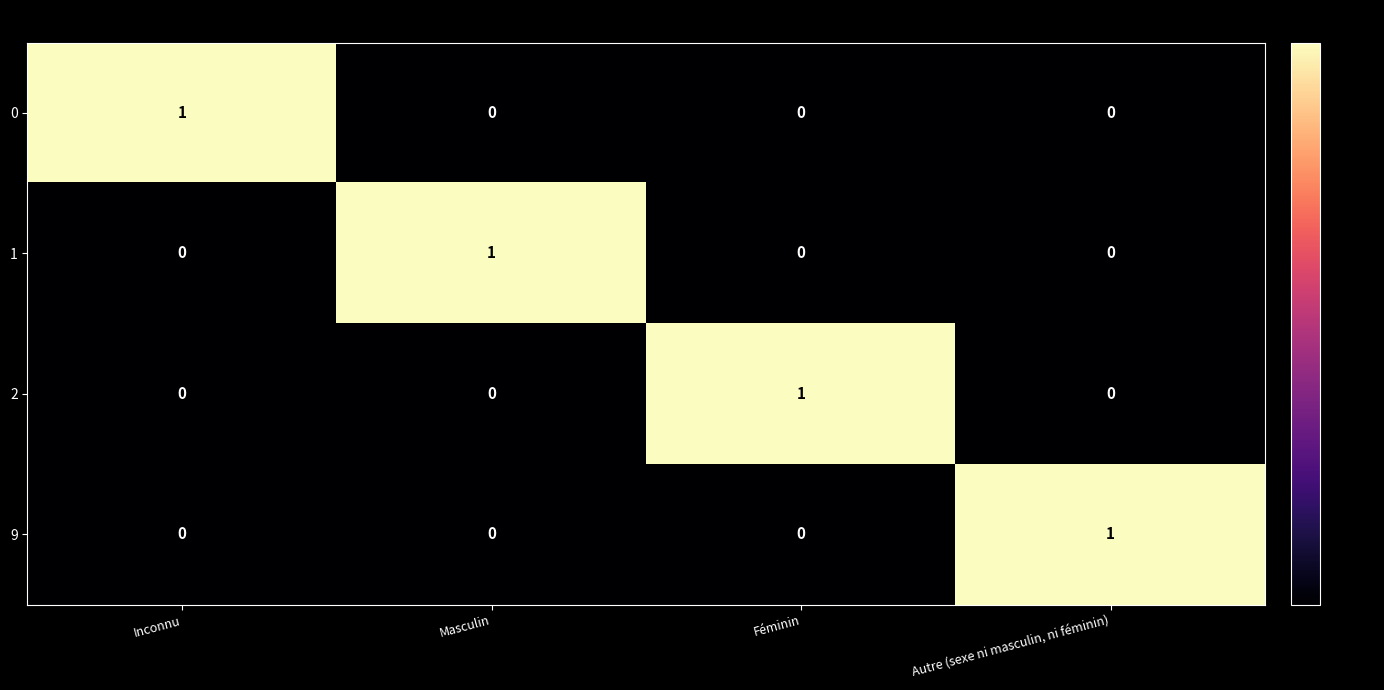

How many 1 values are between 0 and 1?

4